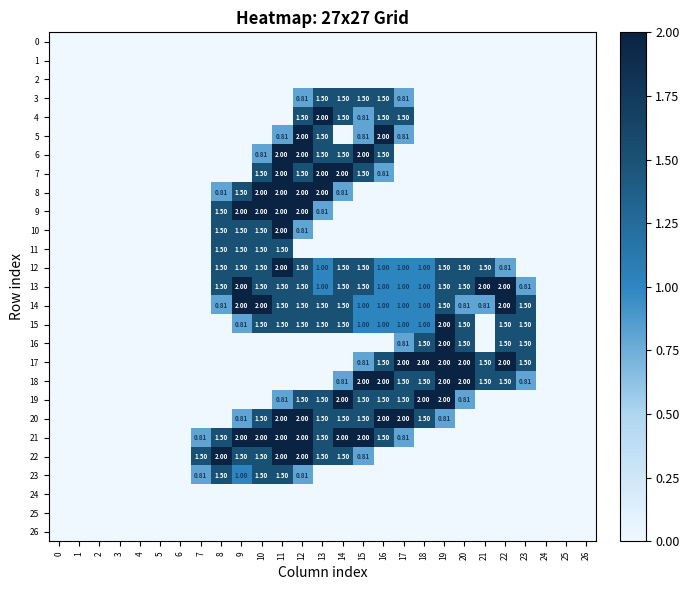

Is the value of 15 at 16 greater than the value of 11 at 24?

Yes